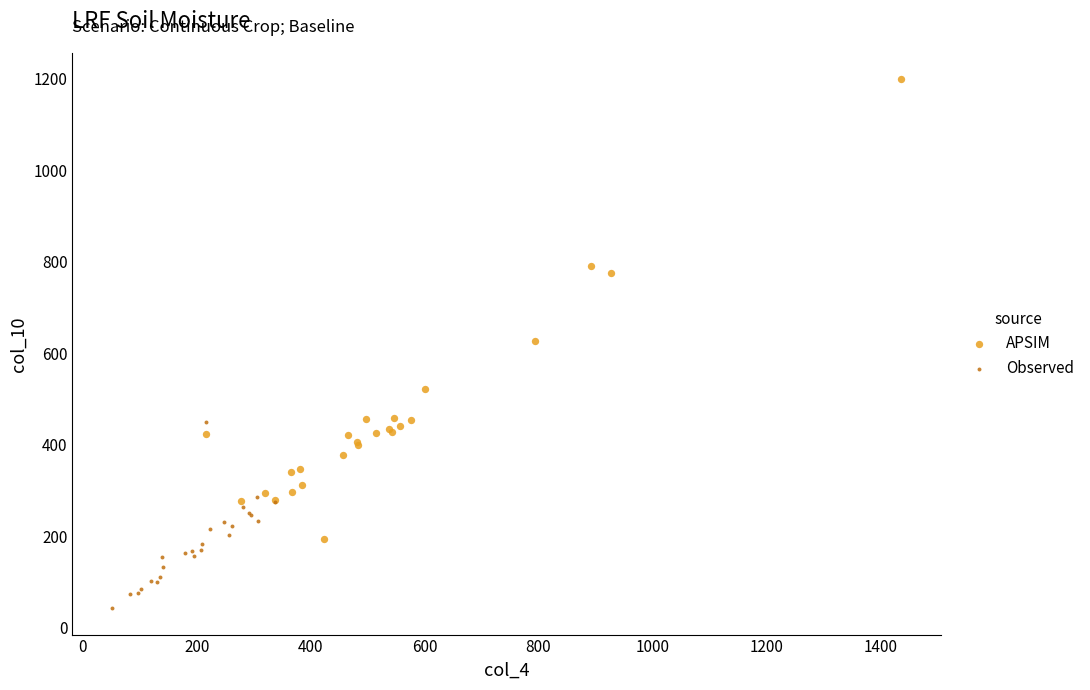

Which series has the largest Y range (max minus min)?

APSIM